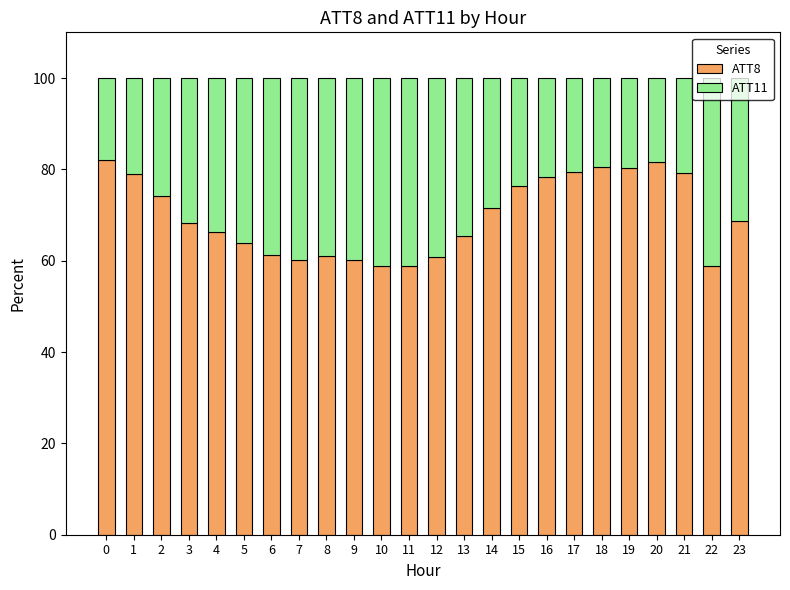

How many bars are there in total?

24